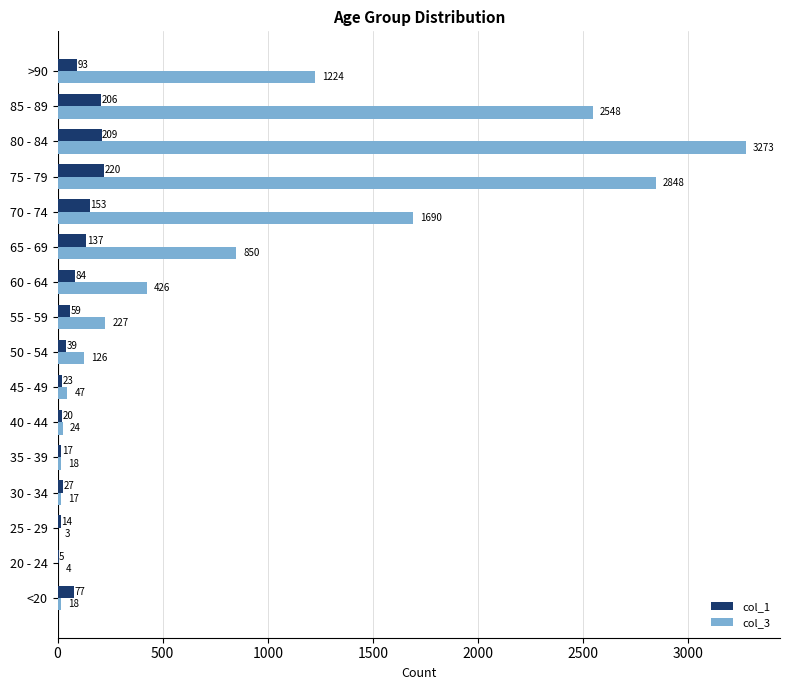

Which label corresponds to the largest value in the chart?

80 - 84